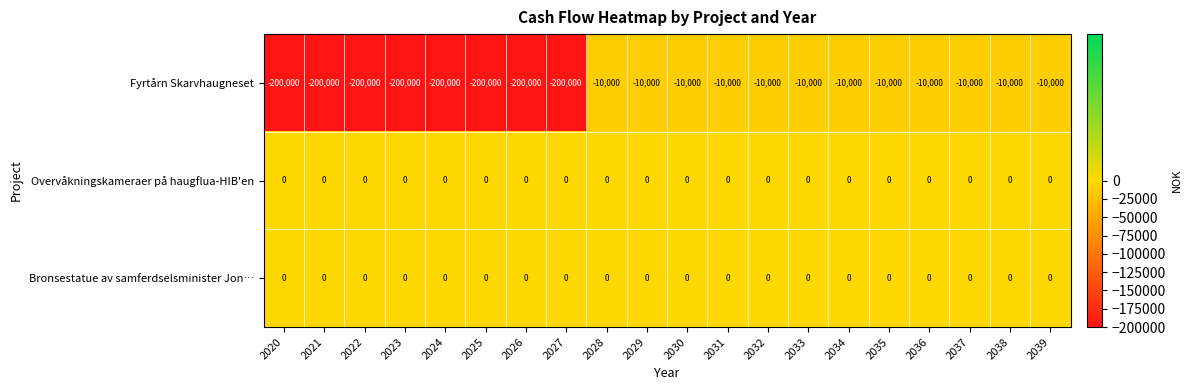

True or false: Bronsestatue av samferdselsminister Jon… has a value of 0 at 2022.

True